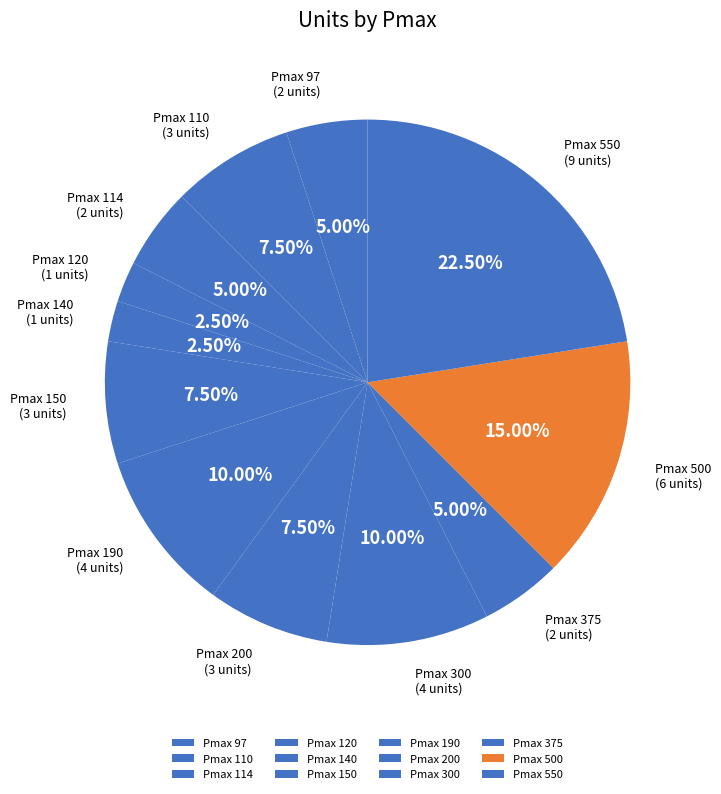

Combined, do Pmax 200 and Pmax 500 account for over 50%?

No